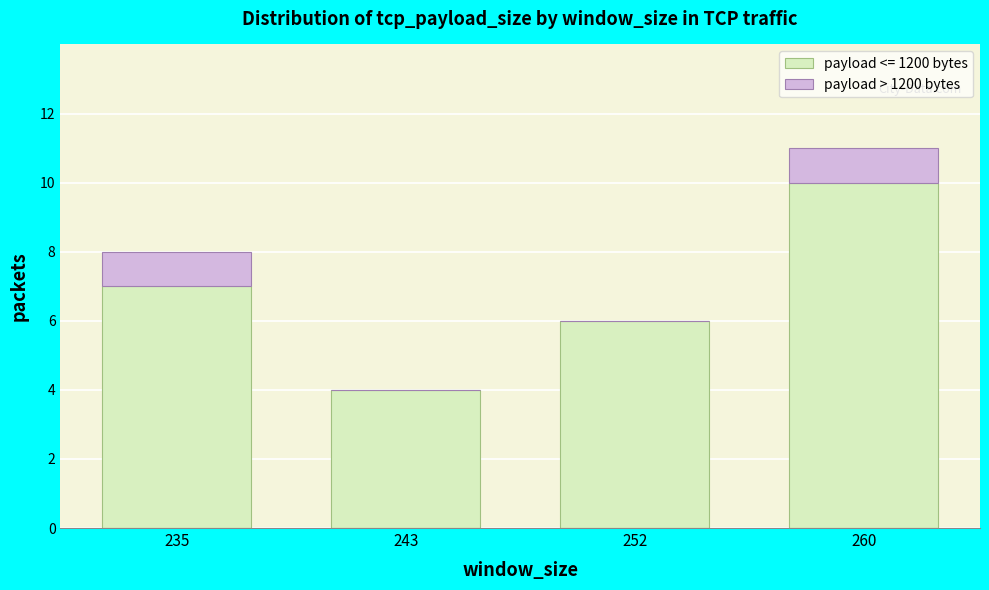

Reading right to left, what are the values for payload <= 1200 bytes?

260=10	252=6	243=4	235=7